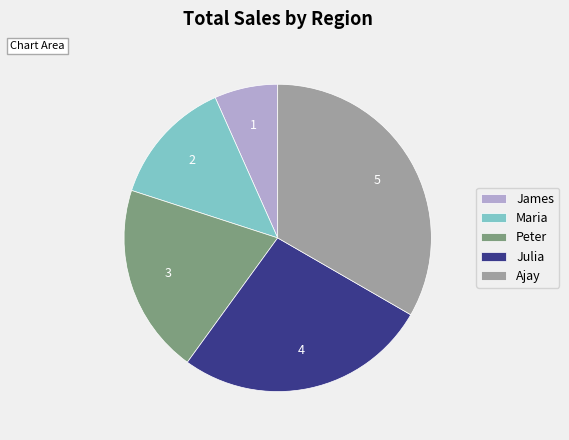

Count the number of slices in the pie.

5